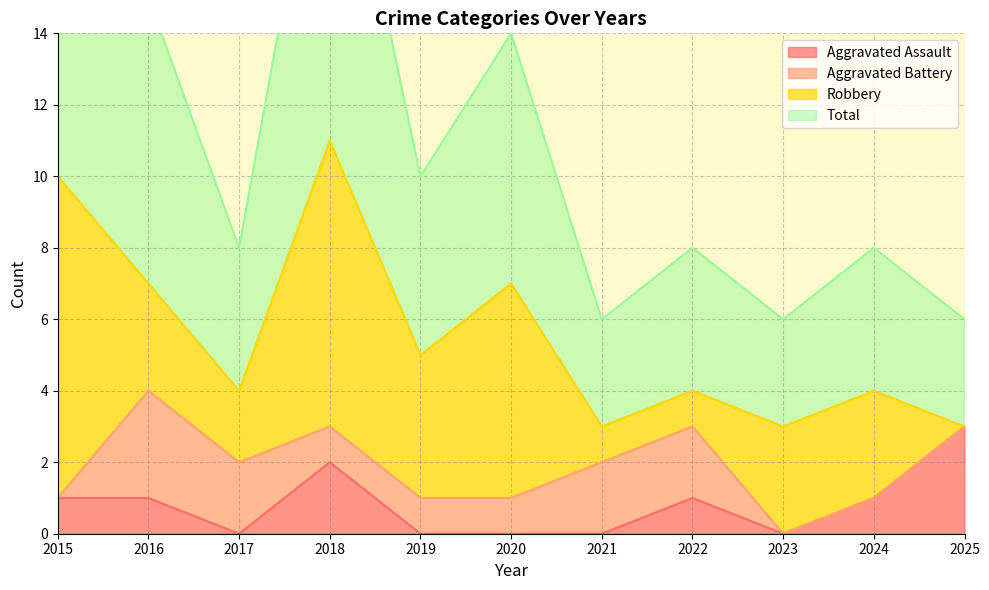

How many values in the Aggravated Assault series exceed 1?

2